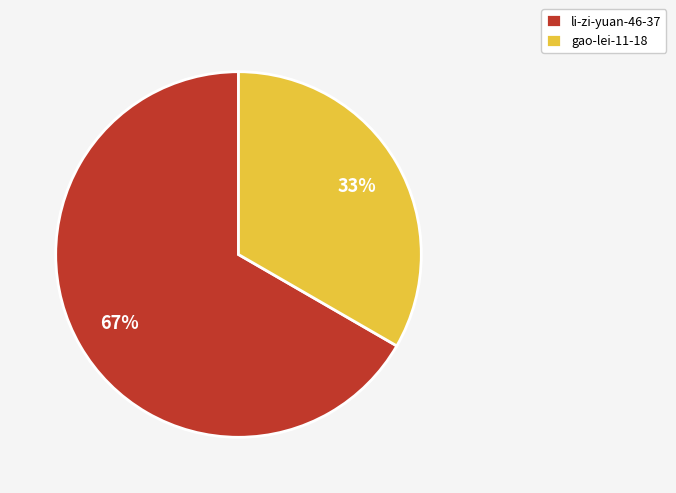

Is there a majority slice in this chart?

Yes